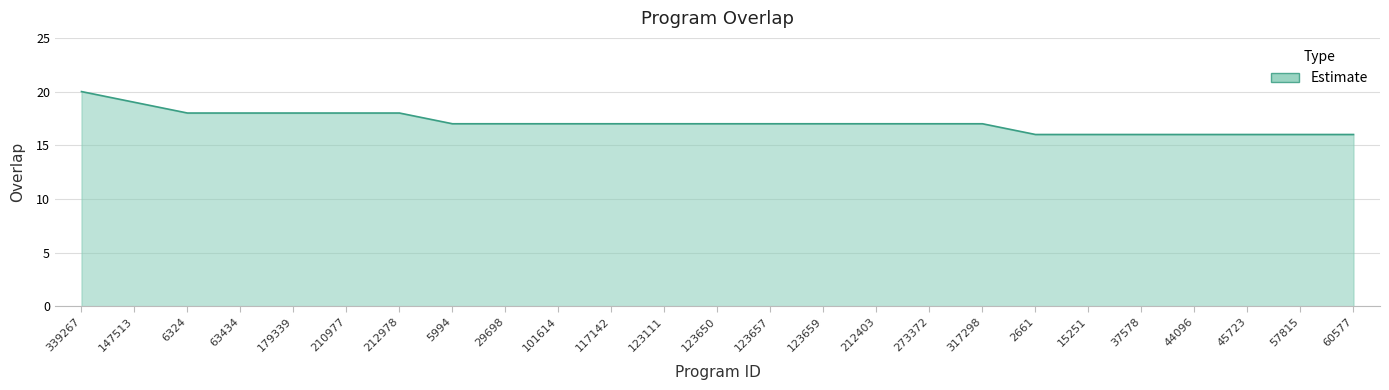

What is the sum of the values at 212403 and 37578?

33